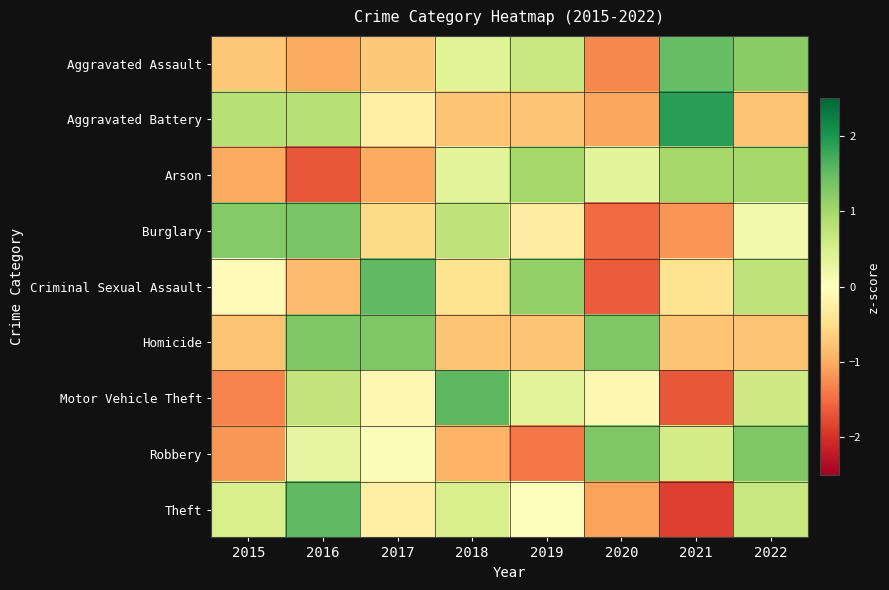

Which category has the lowest value across all series?

2021